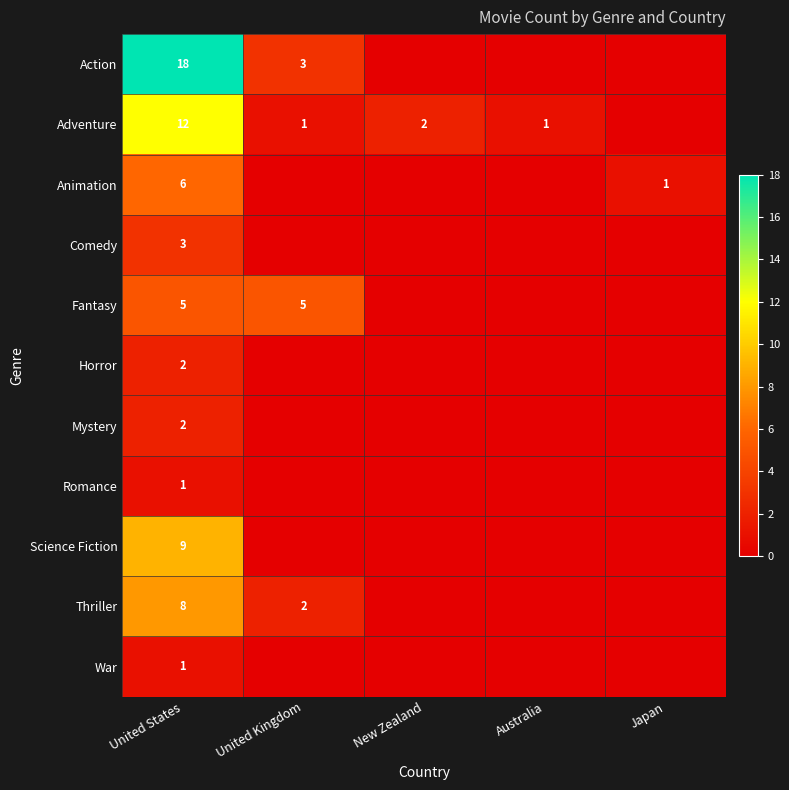

Between United Kingdom and Japan, which is larger?

United Kingdom